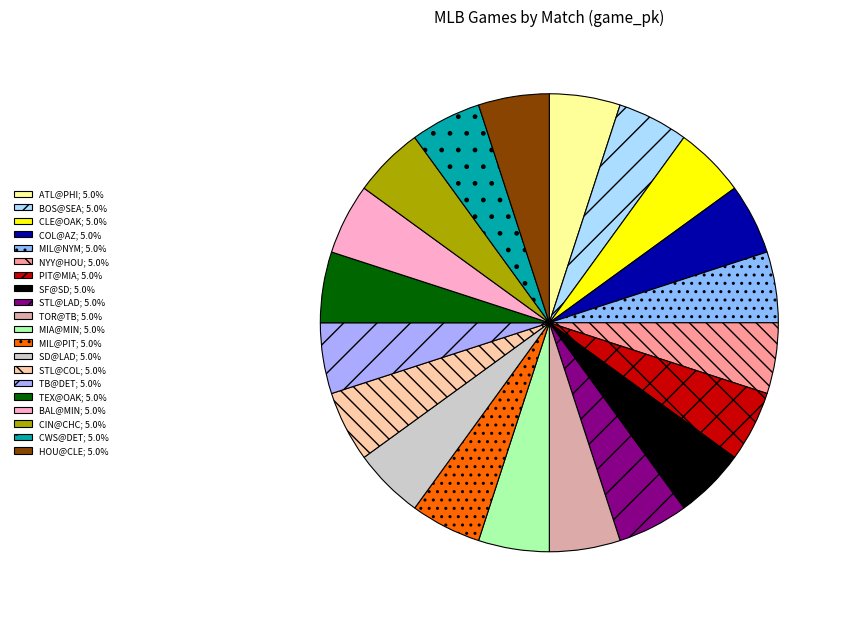

How many segments does this pie chart have?

20